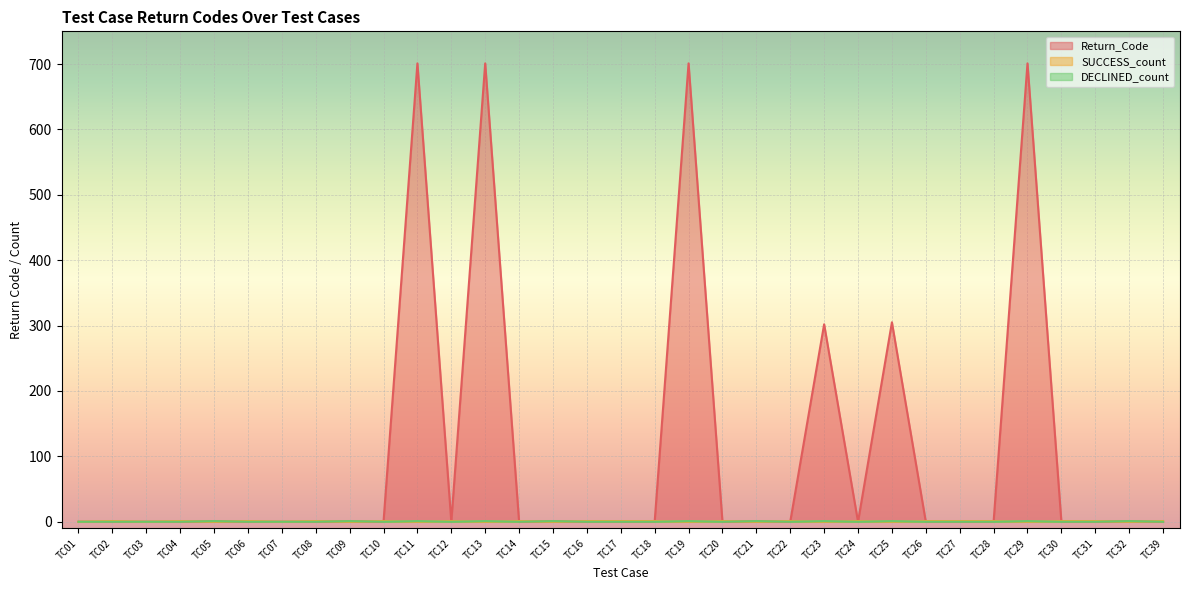

True or false: DECLINED_count has a value of 0 at TC18.

False